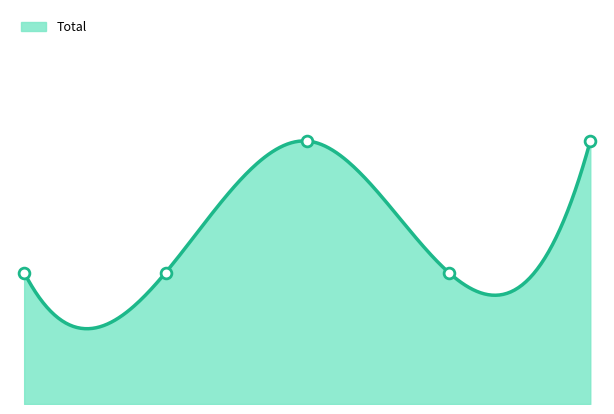

Between Conciliación and Acoge Demanda Monitorio, which is larger?

Conciliación